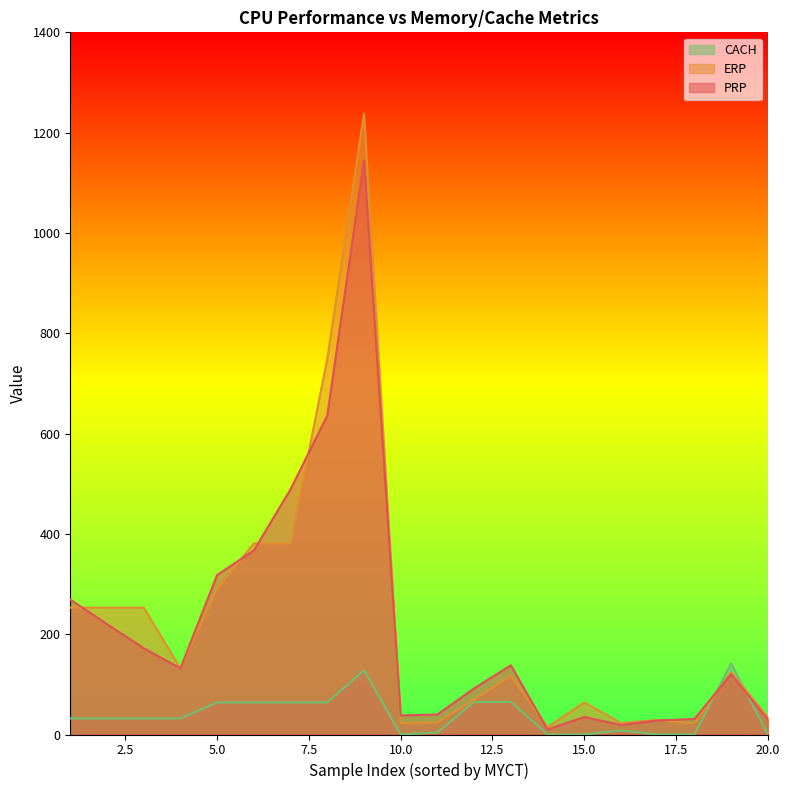

True or false: PRP has more than 2 interior local peaks.

True